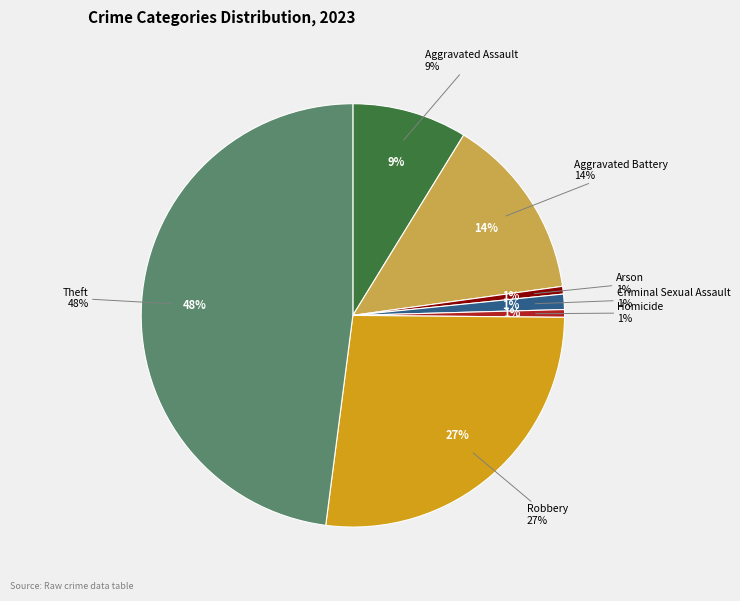

Is it true that Robbery is 12% of the pie?

False